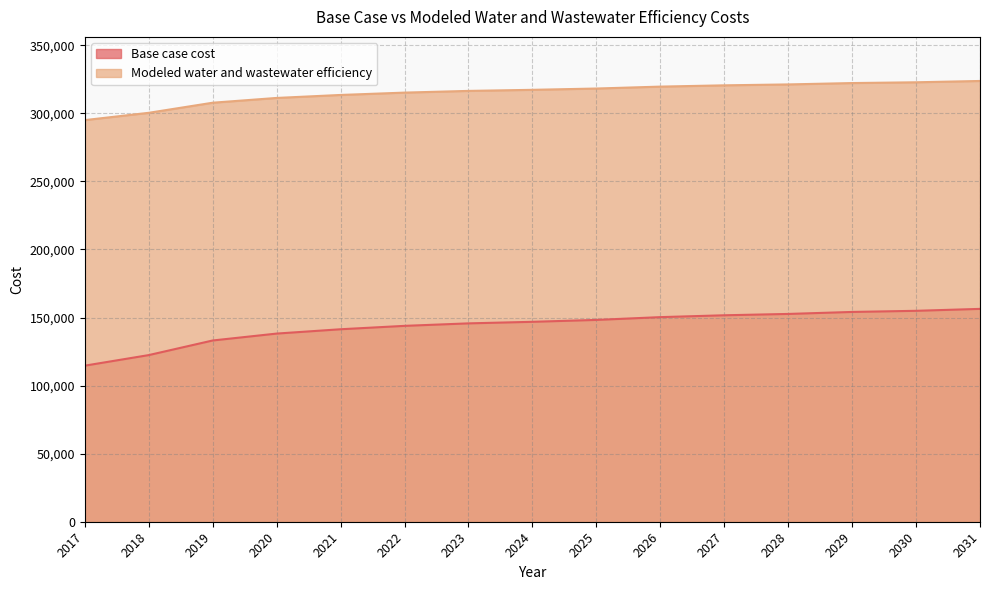

Which series has the largest total across all categories?

Modeled water and wastewater efficiency